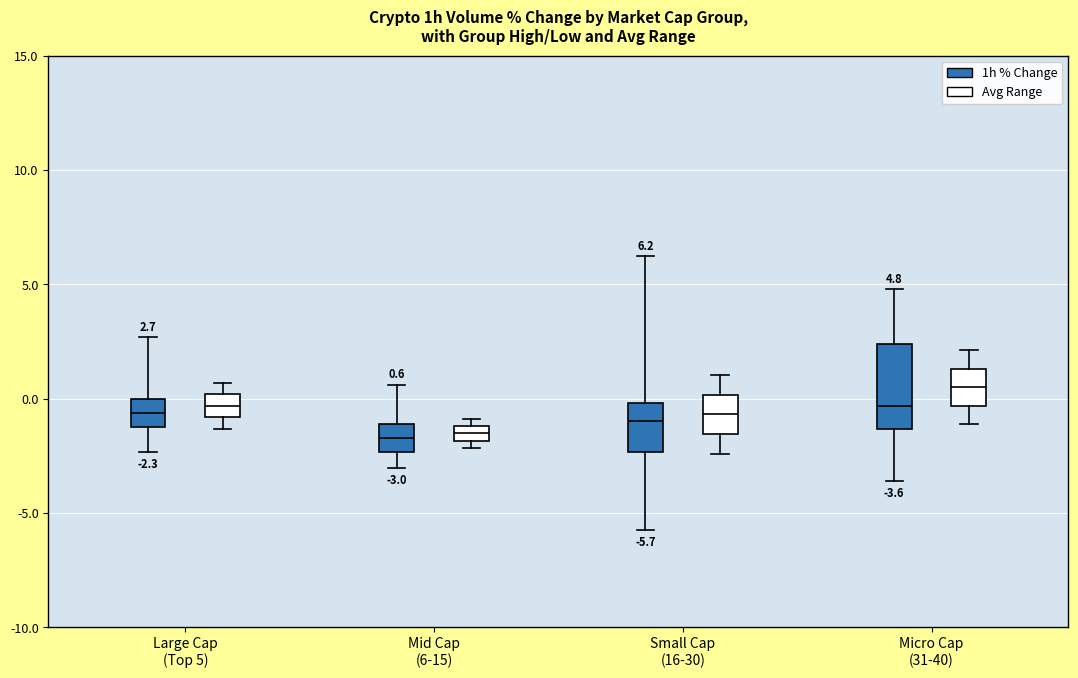

Which box is the tallest, from its lower edge to its upper edge?

Micro Cap (31-40) (1h % Change)